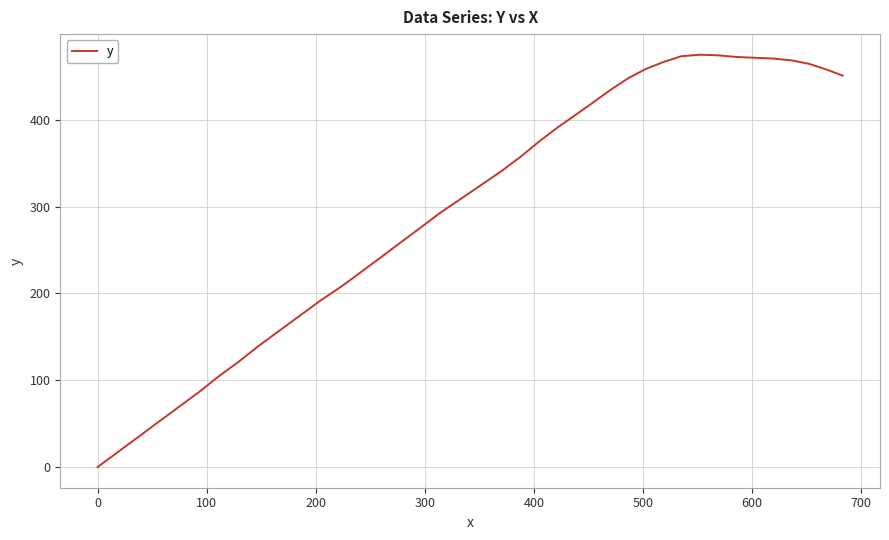

What is the difference between the maximum and minimum values?

474.8